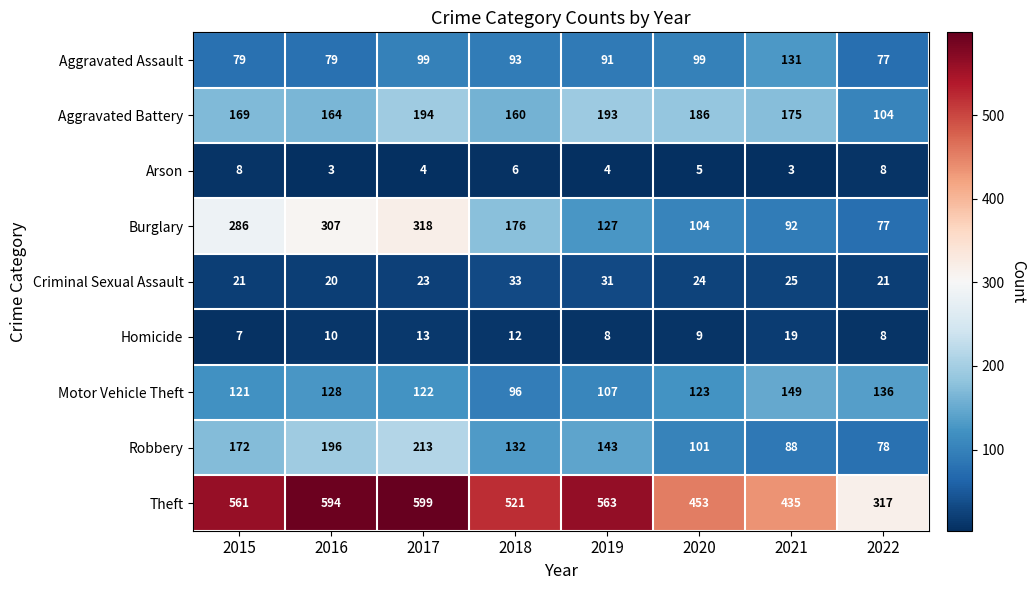

What is the approximate value of Aggravated Assault at 2016?

79